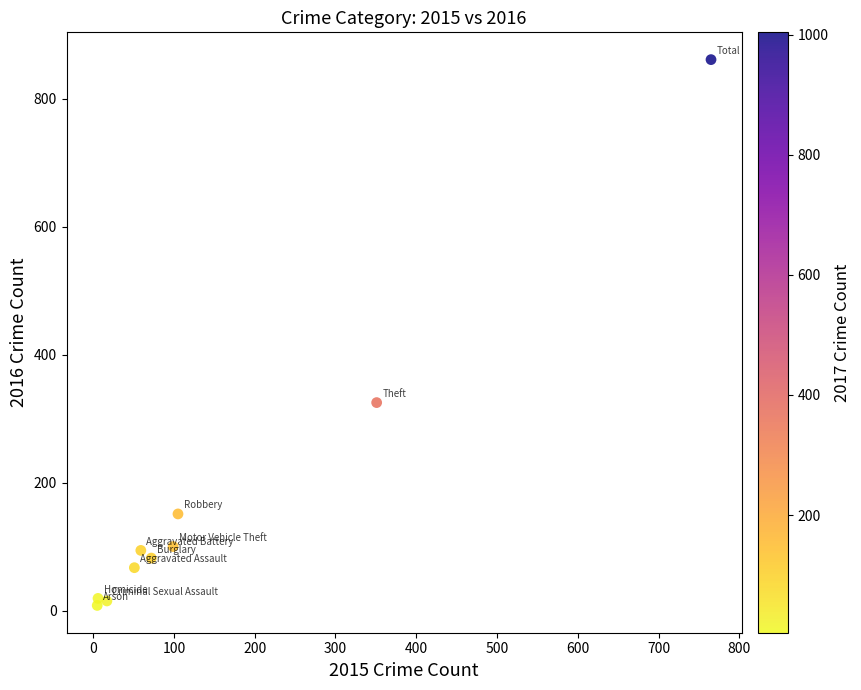

What Y value in the scatter plot is closest to 434?

325